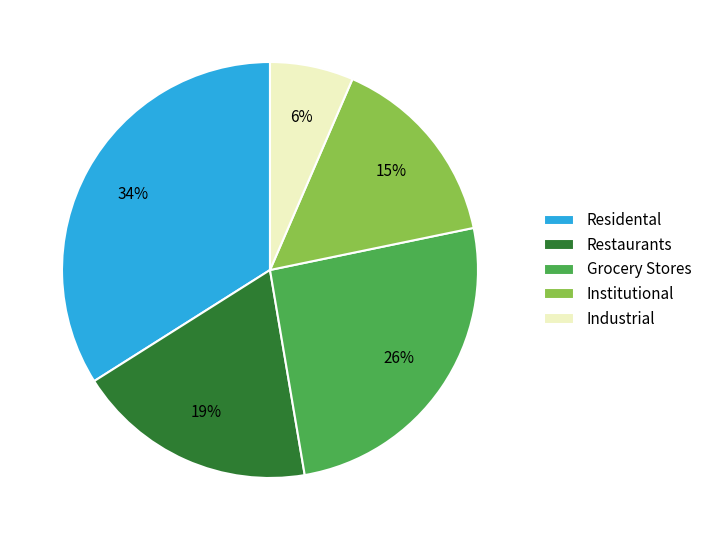

Which slice is the smallest?

Industrial